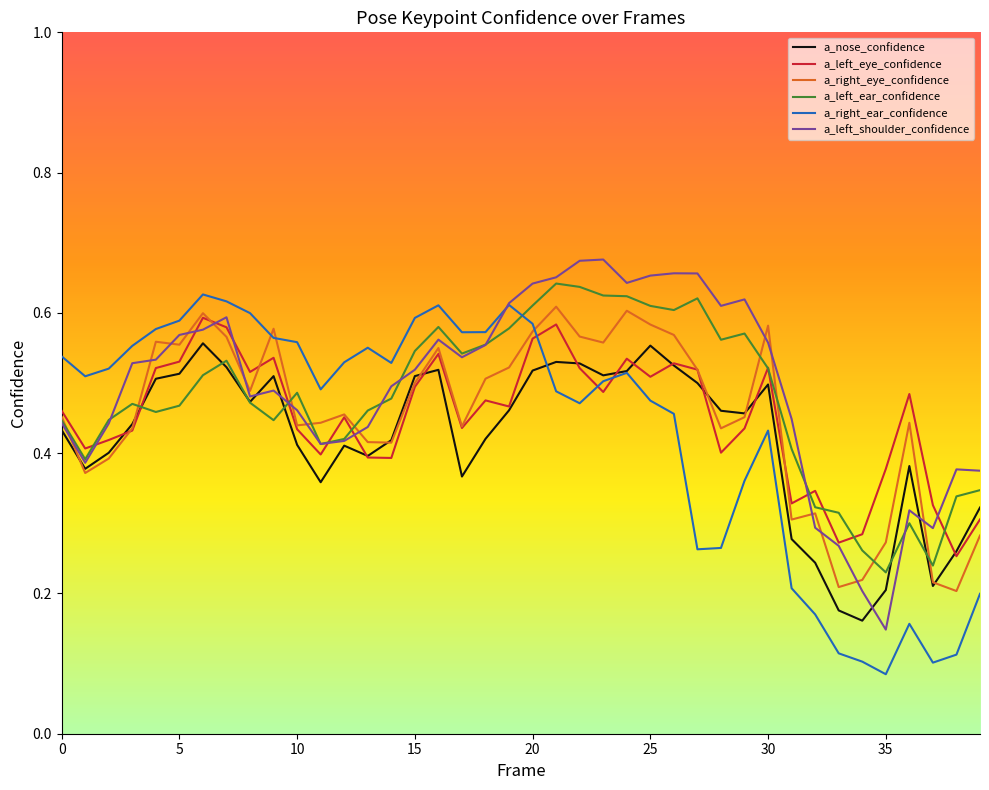

True or false: a_right_eye_confidence and a_right_ear_confidence intersect in this chart.

True